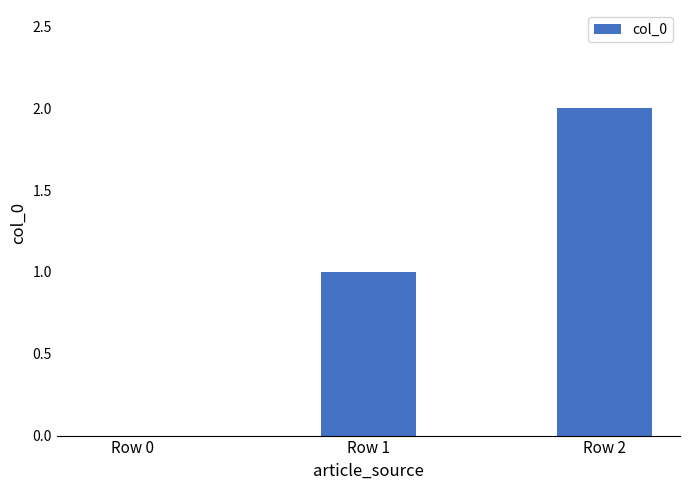

Between Row 1 and Row 2, which is larger?

Row 2